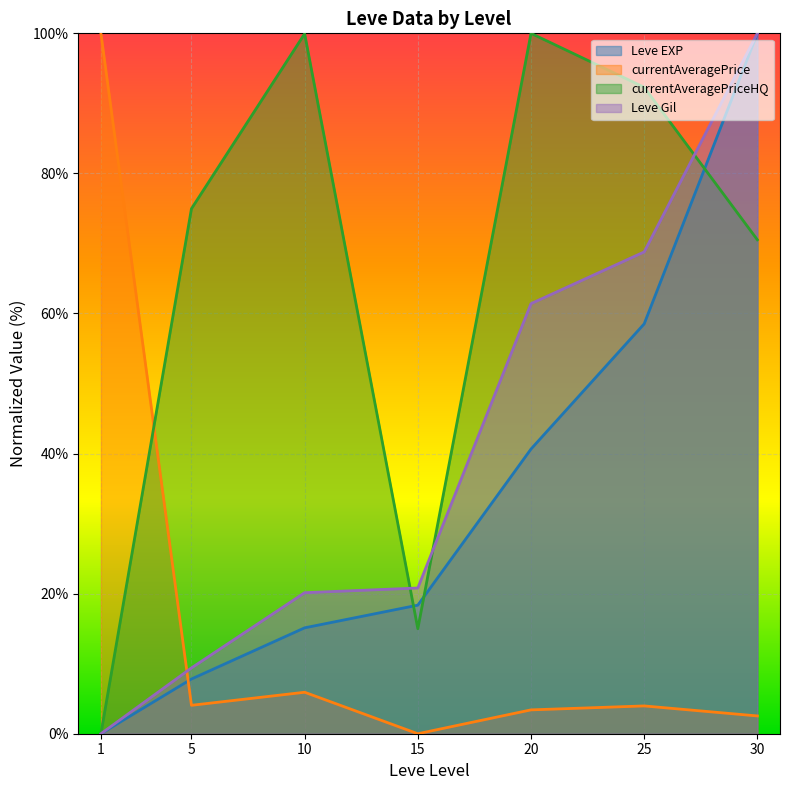

True or false: Leve Gil has more than 0 points higher than both neighbors.

False